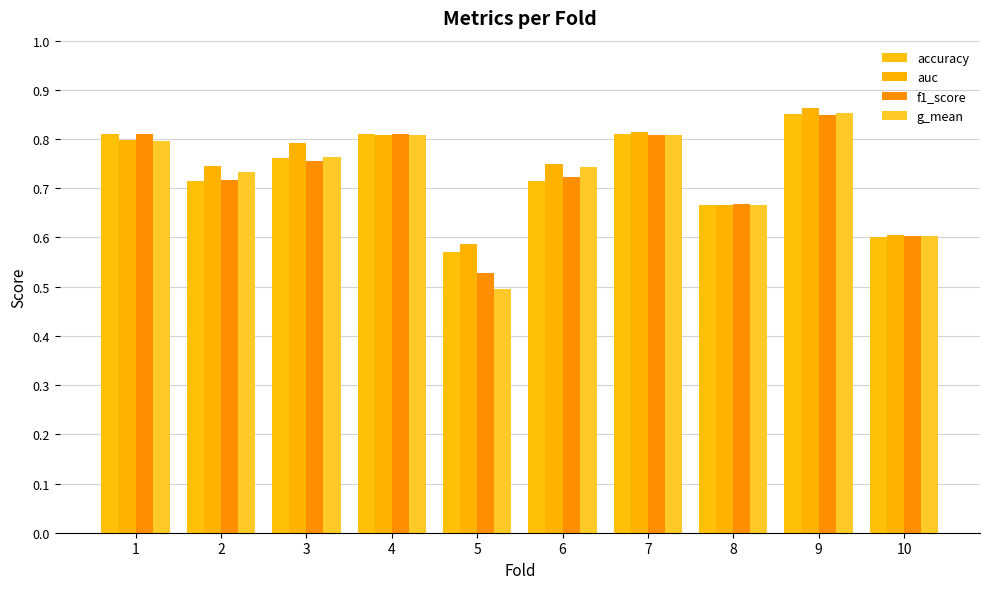

What is the value of the g_mean bar at the 9th from the left?

0.9